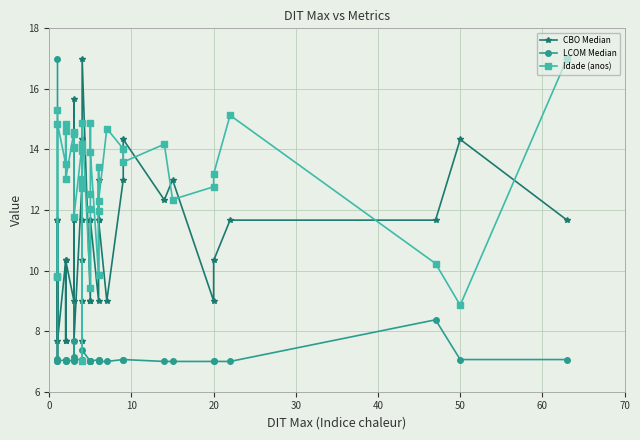

How many intersections are there between CBO Median and LCOM Median?

1